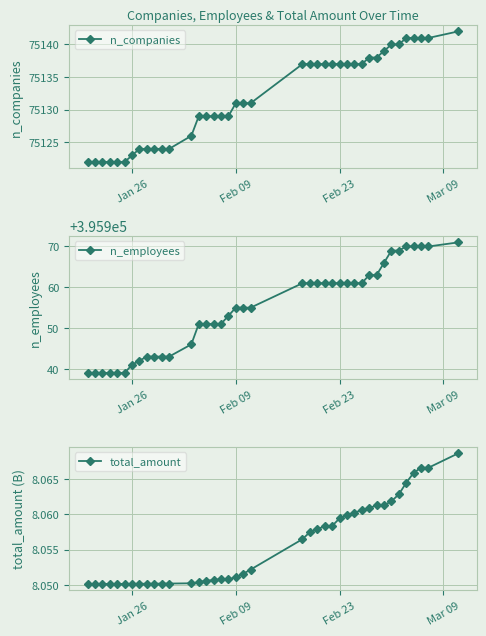

What is the minimum value for n_companies?

75122